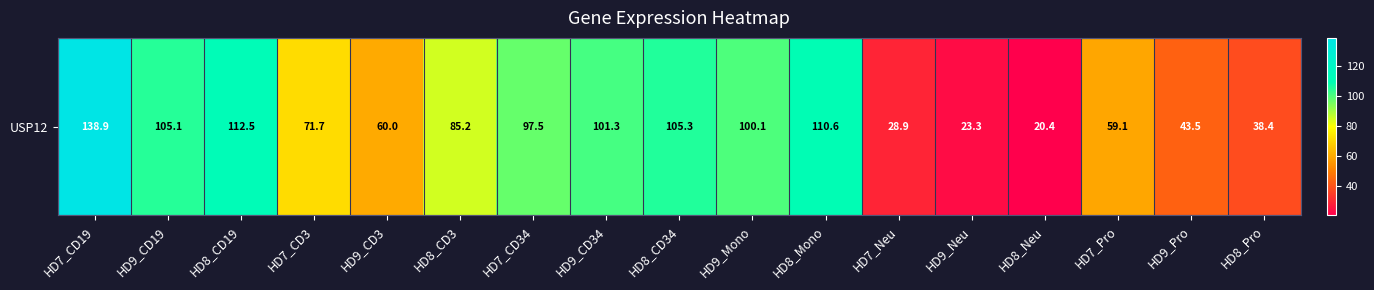

Reading left to right, list all the values displayed in this chart.

HD7_CD19=138.9	HD9_CD19=105.1	HD8_CD19=112.5	HD7_CD3=71.7	HD9_CD3=60.0	HD8_CD3=85.2	HD7_CD34=97.5	HD9_CD34=101.3	HD8_CD34=105.3	HD9_Mono=100.1	HD8_Mono=110.6	HD7_Neu=28.9	HD9_Neu=23.3	HD8_Neu=20.4	HD7_Pro=59.1	HD9_Pro=43.5	HD8_Pro=38.4